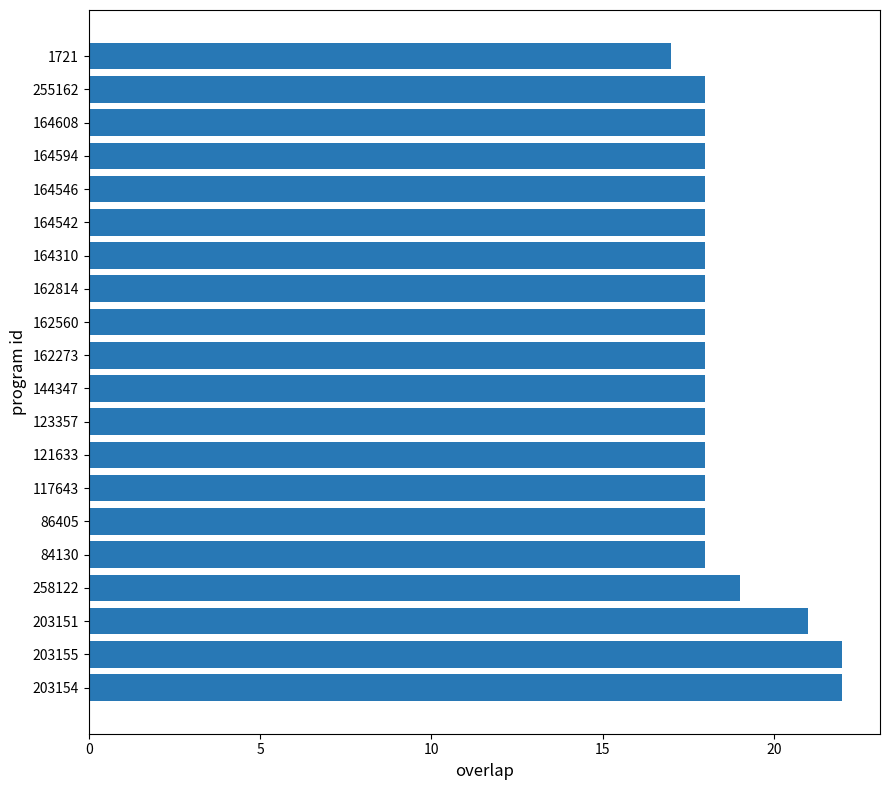

How many series are shown in this chart?

1